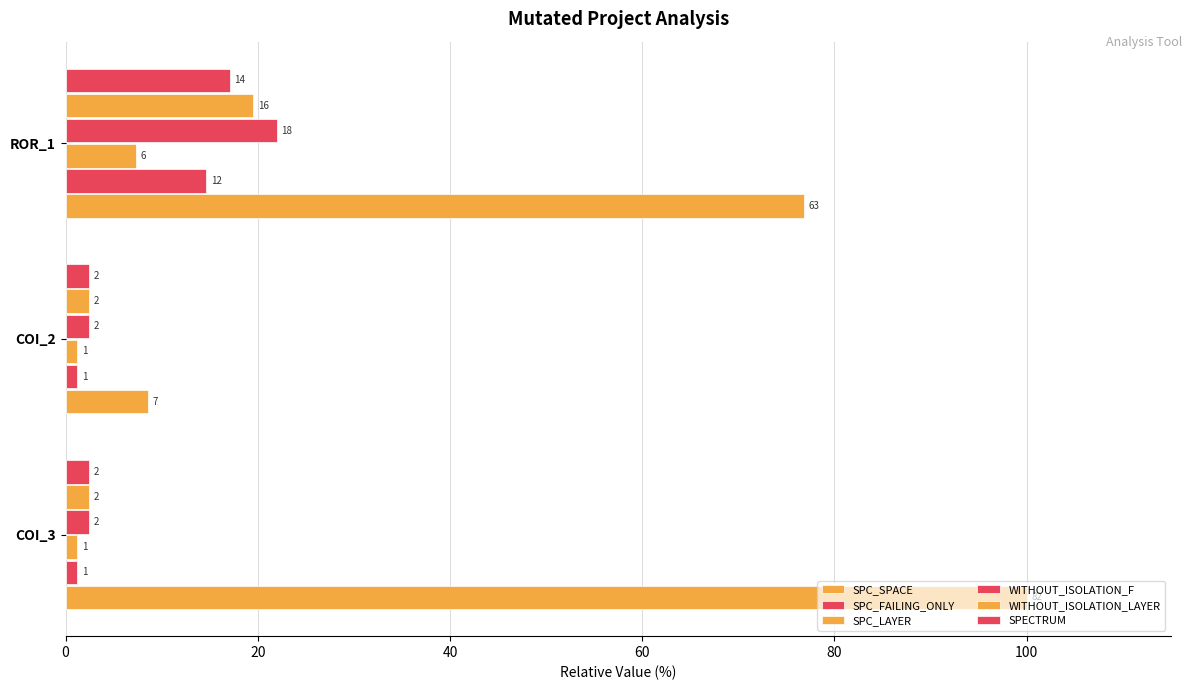

What are all the series names shown in the legend?

SPC_SPACE, SPC_FAILING_ONLY, SPC_LAYER, WITHOUT_ISOLATION_F, WITHOUT_ISOLATION_LAYER, SPECTRUM